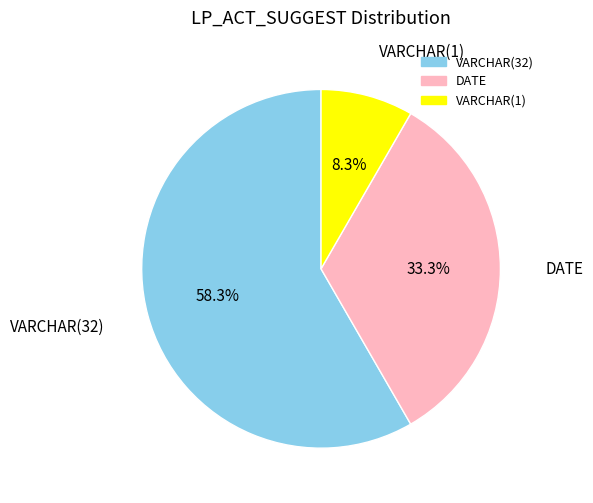

Is there a majority slice in this chart?

Yes